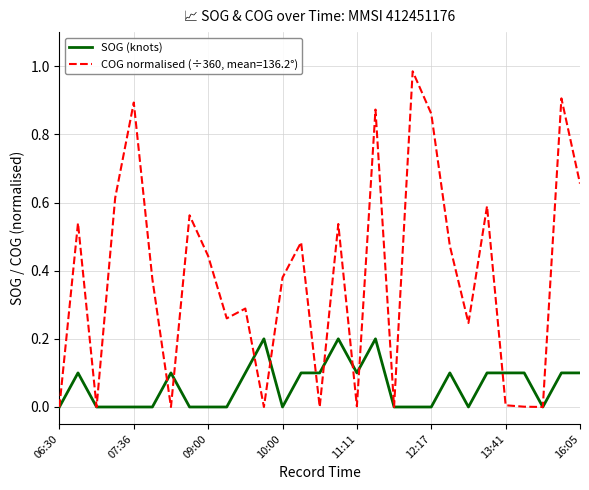

List the series in order of their peak value, lowest first.

SOG (knots), COG normalised (÷360, mean=136.2°)